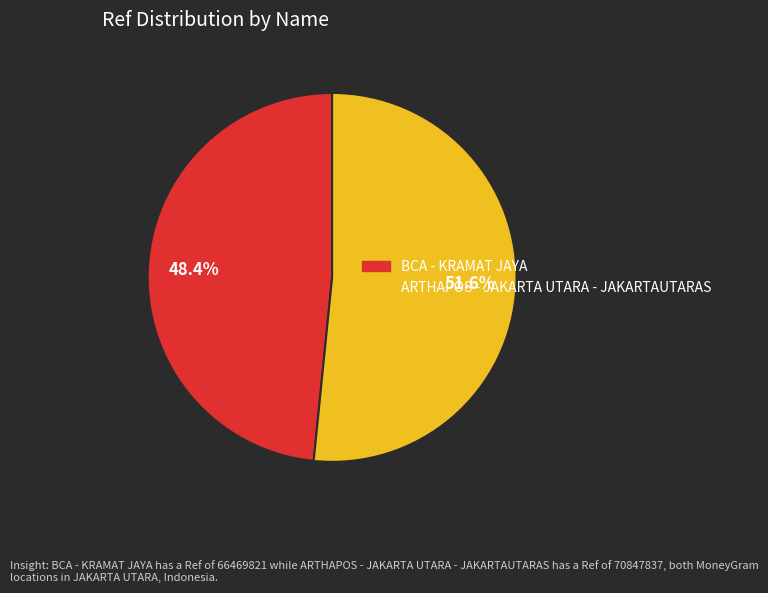

True or false: ARTHAPOS - JAKARTA UTARA - JAKARTAUTARAS accounts for 52% of the total.

True